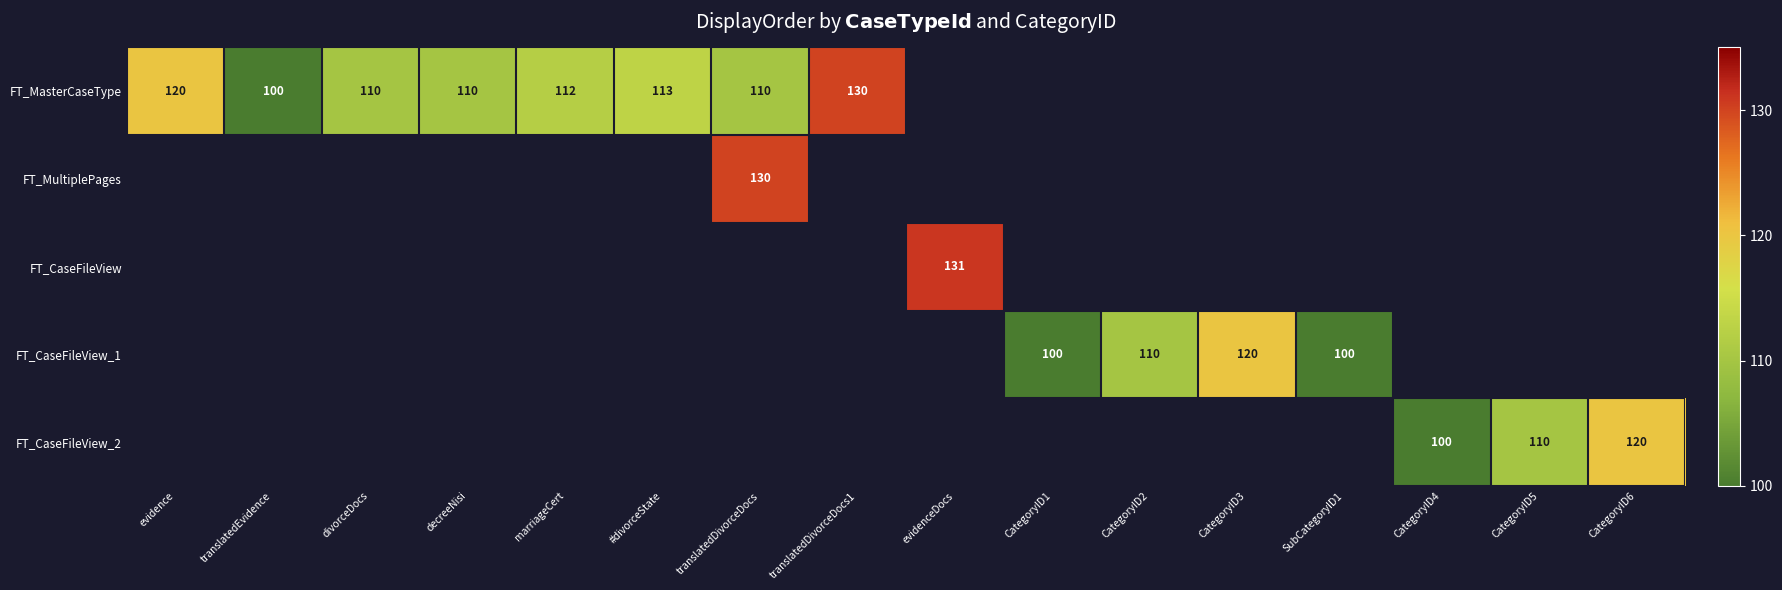

The FT_MasterCaseType series shows 113 at #divorceState. True or false?

True